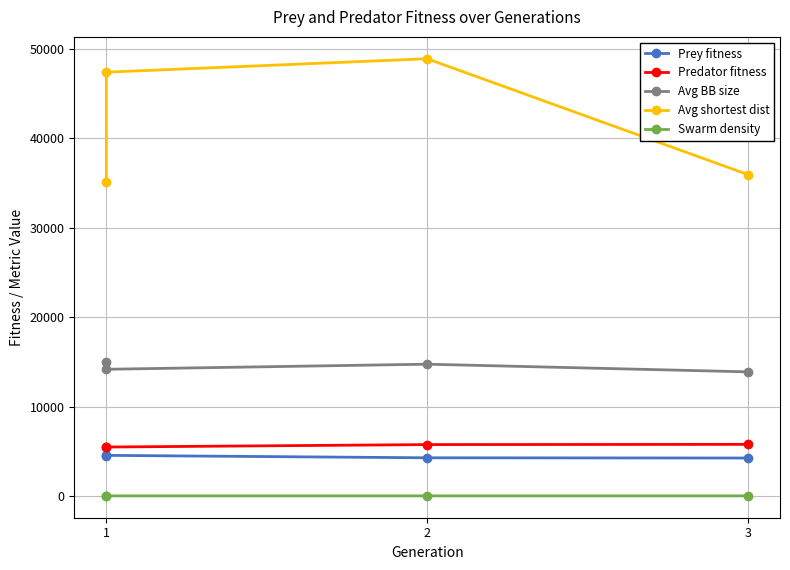

Is this an area chart (filled region under the line)?

No